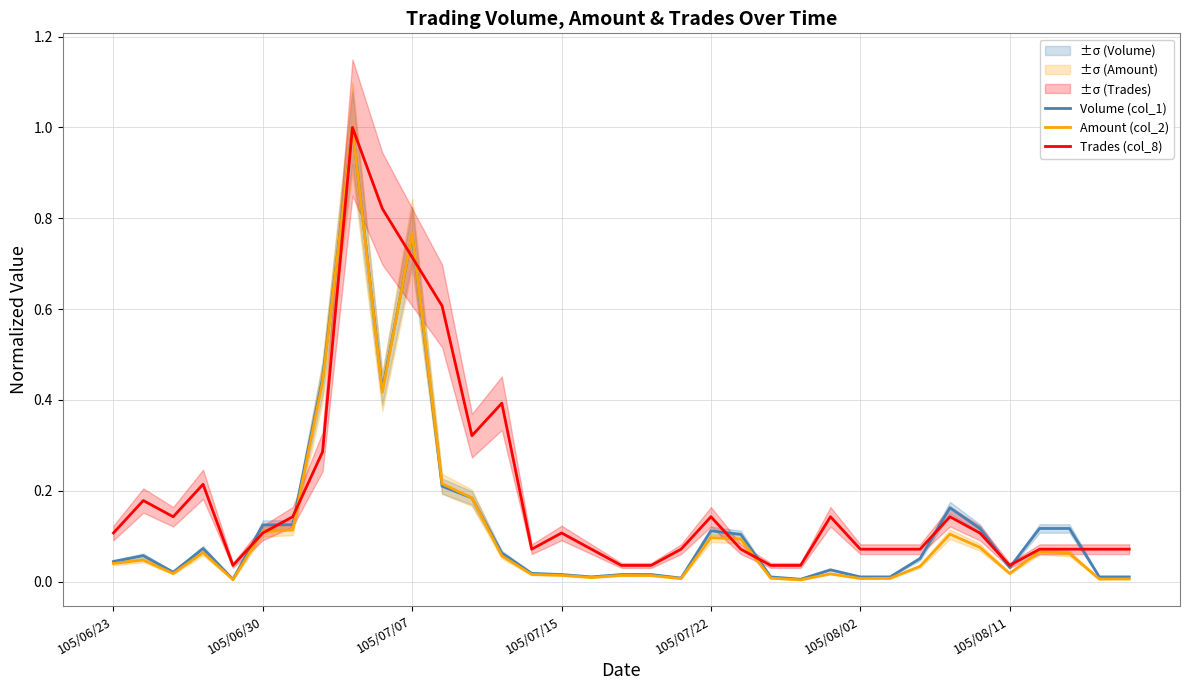

How many series are shown in this chart?

3